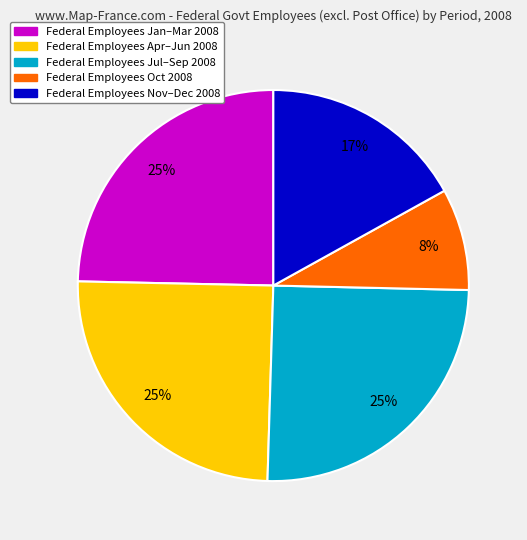

To the nearest percent, what is the average slice percentage?

20%